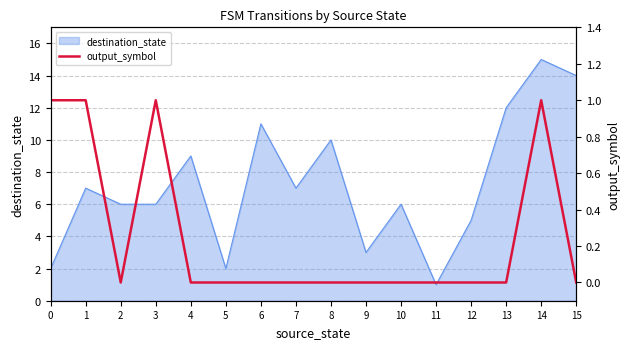

The chart shows a value of 0 at 5. True or false?

False